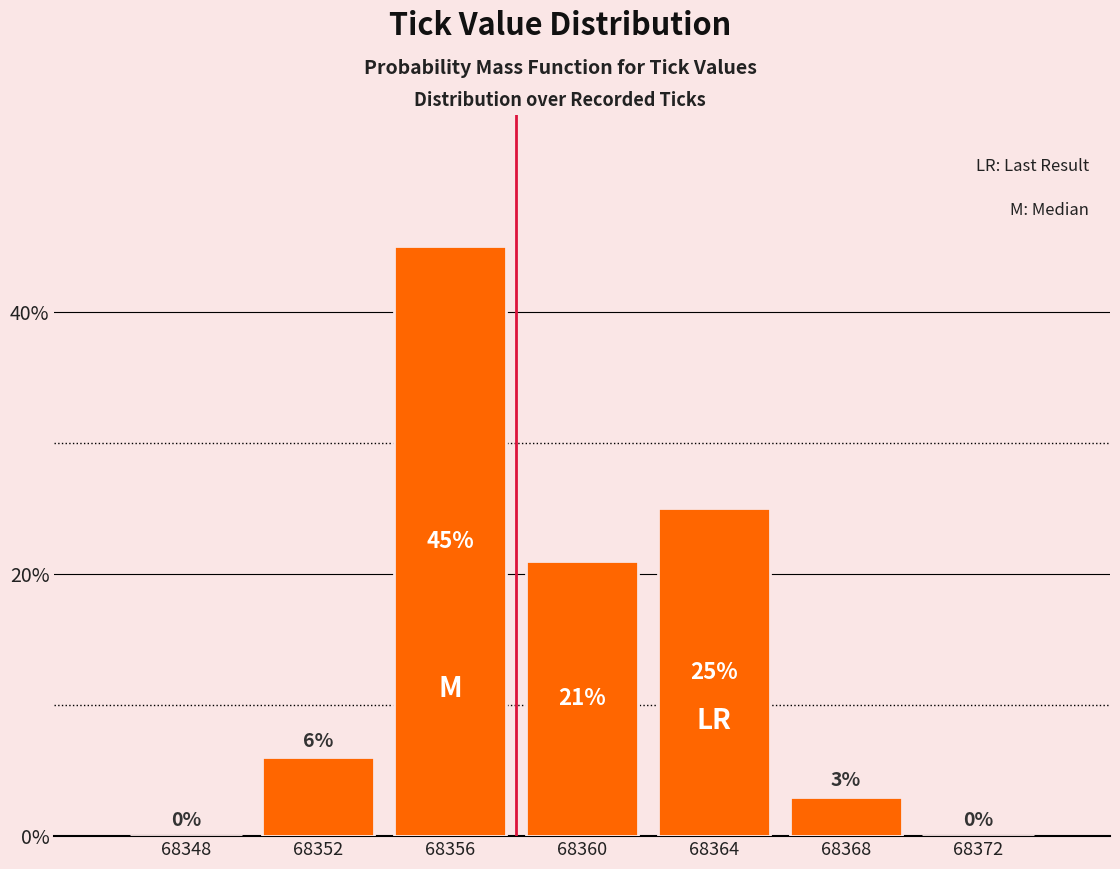

Reading left to right, transcribe this chart: for each bar, give the range it covers on the x-axis and its height.

68346 to 68350: 0
68350 to 68354: 6
68354 to 68358: 45
68358 to 68362: 21
68362 to 68366: 25
68366 to 68370: 3
68370 to 68374: 0